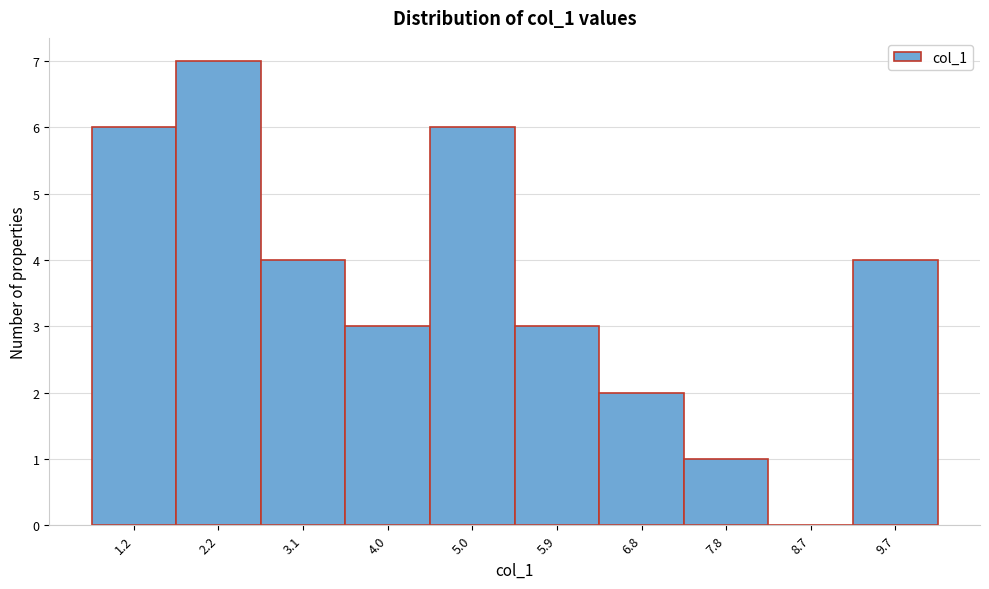

Reading left to right, transcribe all the data shown in this chart.

1.2=6	2.2=7	3.1=4	4.0=3	5.0=6	5.9=3	6.8=2	7.8=1	8.7=0	9.7=4